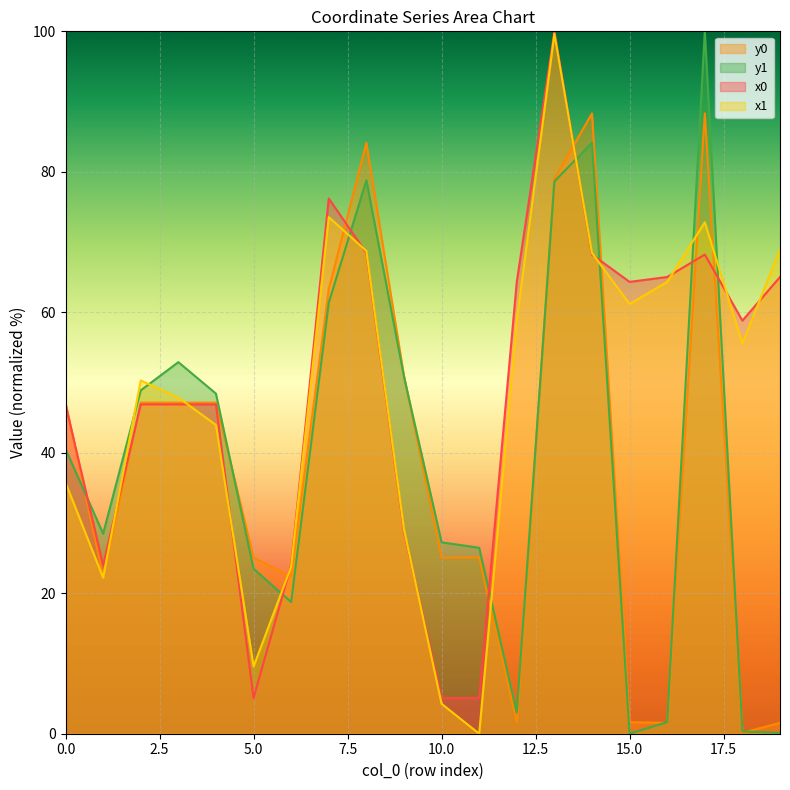

What is the difference between the x0 values at 6 and 0?

22.9